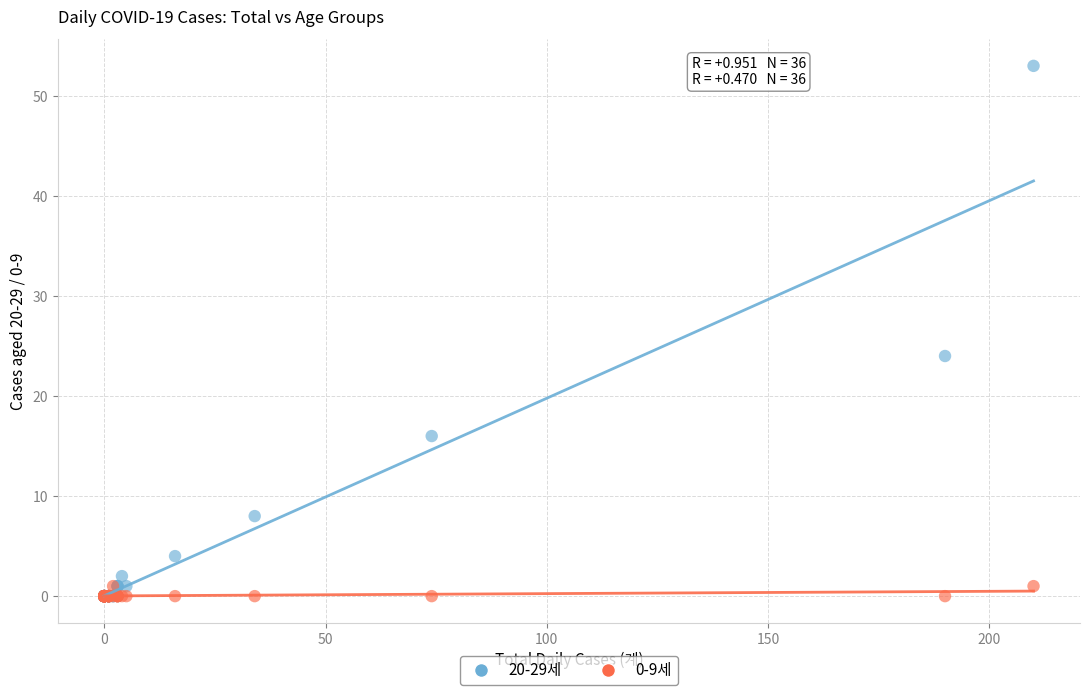

Across all series, what Y value is closest to 26?

24